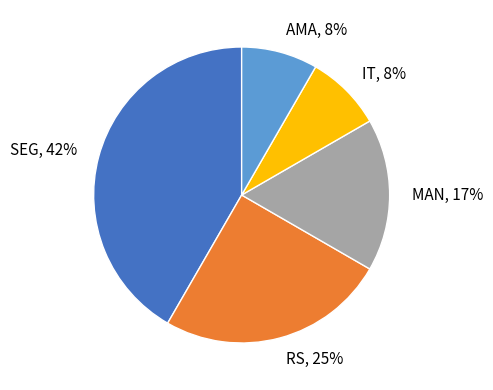

What percentage is the IT slice, to the nearest percent?

8%